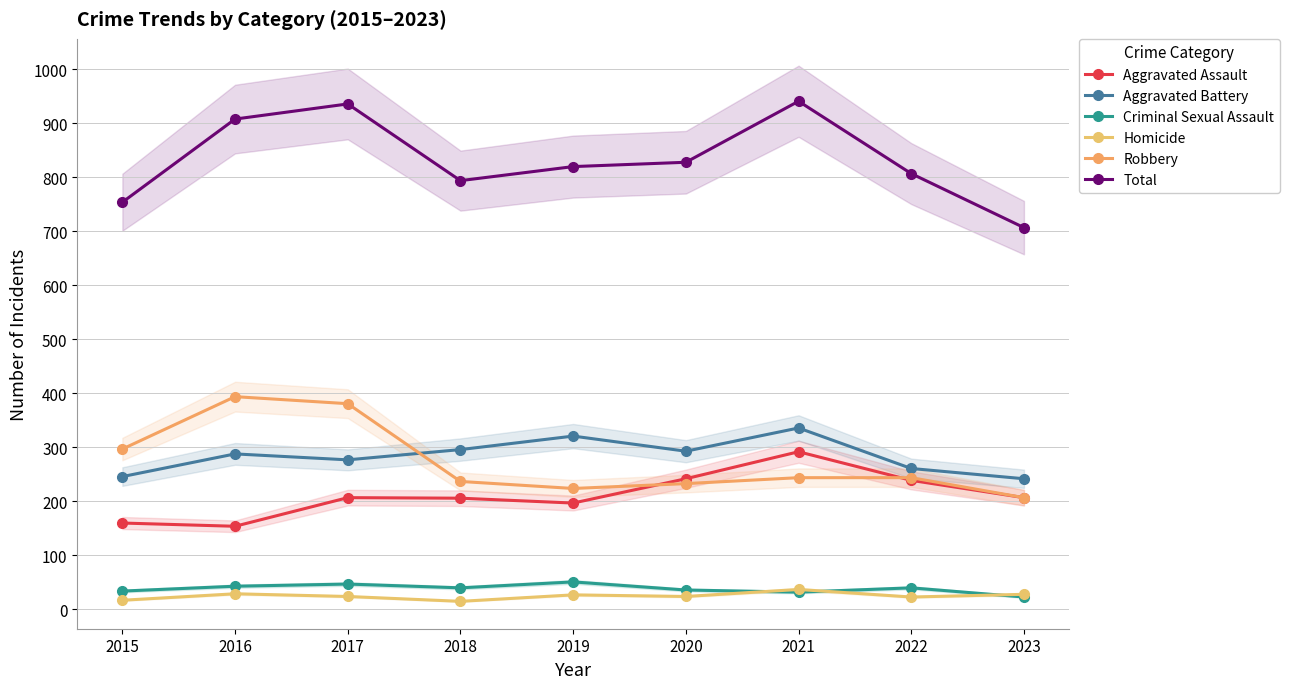

What is the value of the Aggravated Assault point at the 1st from the left?

160